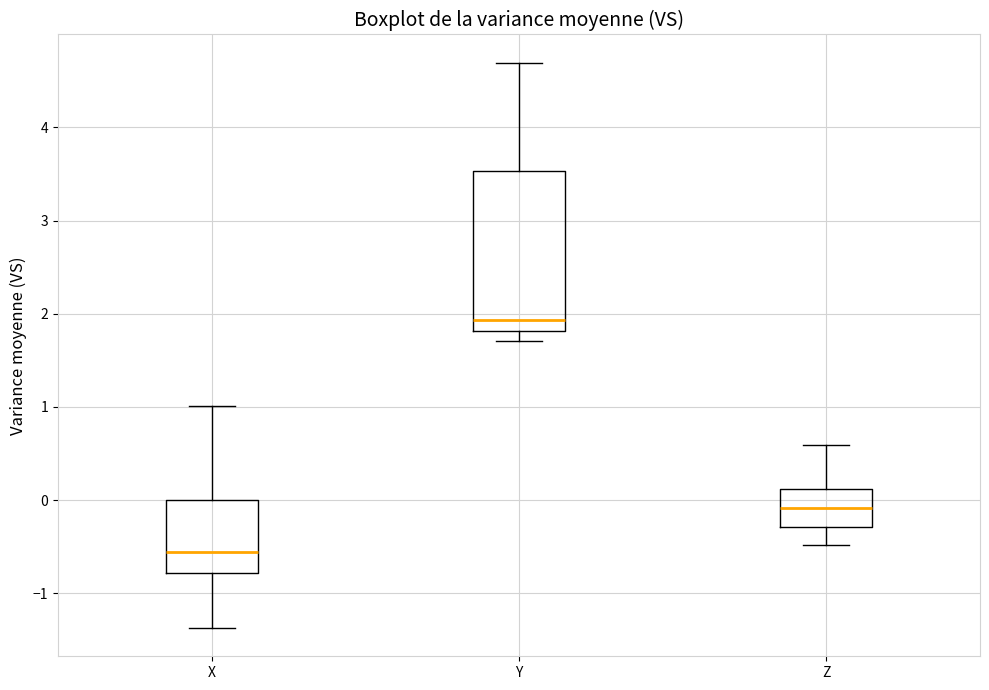

Which box's median line is the highest?

Y